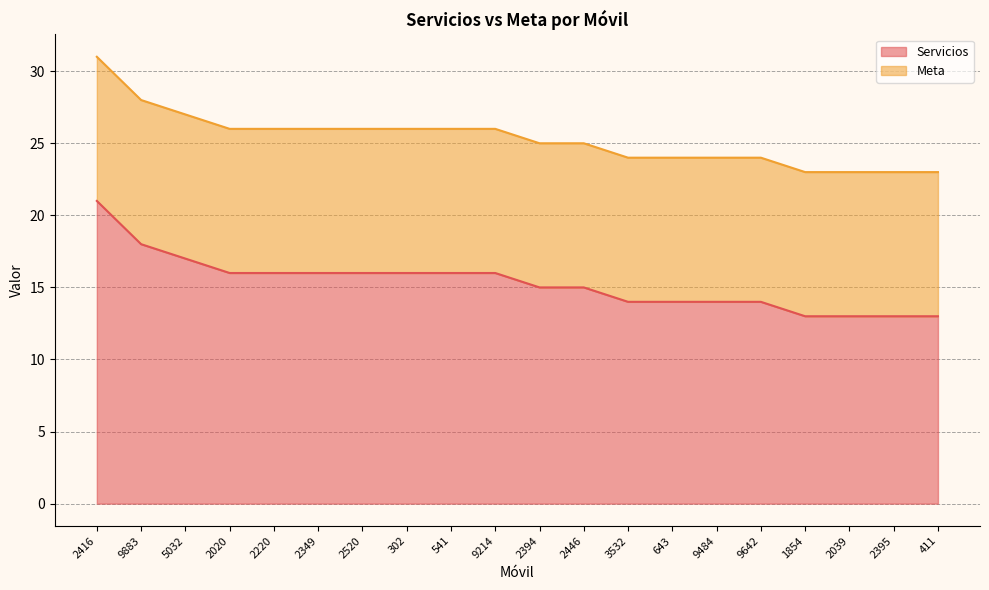

Reading left to right, list all the values displayed in this chart.

21	18	17	16	16	16	16	16	16	16	15	15	14	14	14	14	13	13	13	13